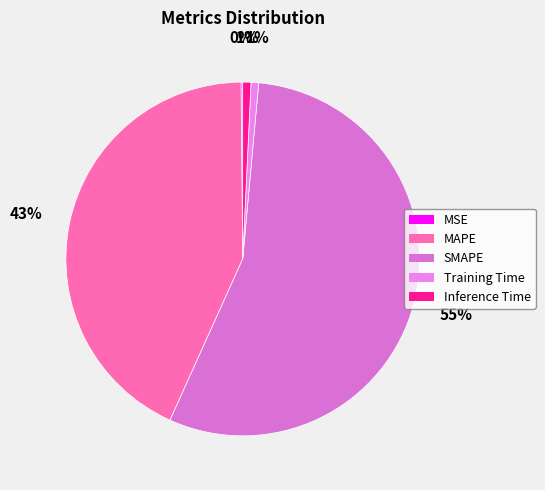

Combined, do MAPE and Training Time account for over 50%?

No